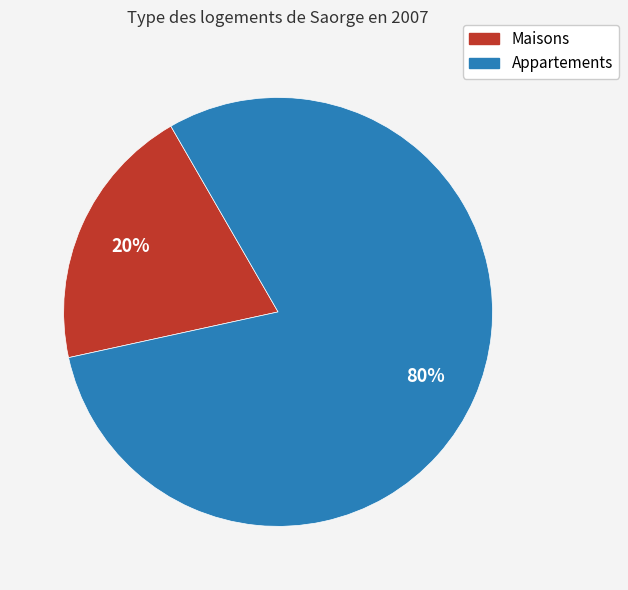

Which category has the biggest portion of the pie?

Appartements